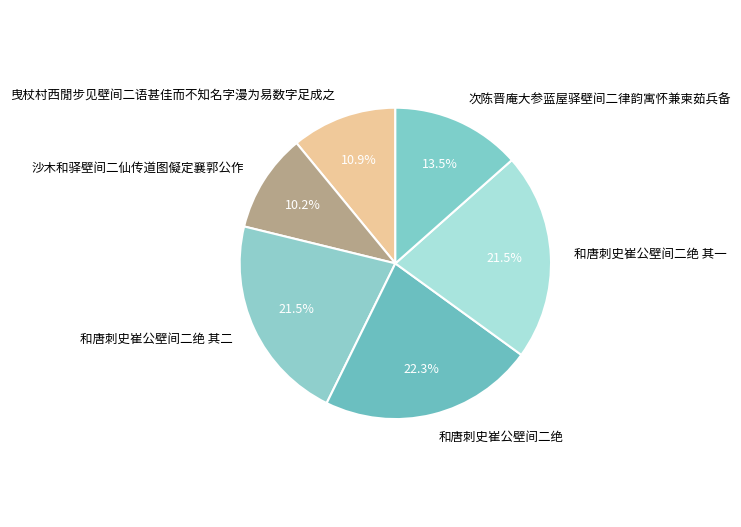

The 和唐刺史崔公壁间二绝 其一 slice represents 28% of the pie. True or false?

False